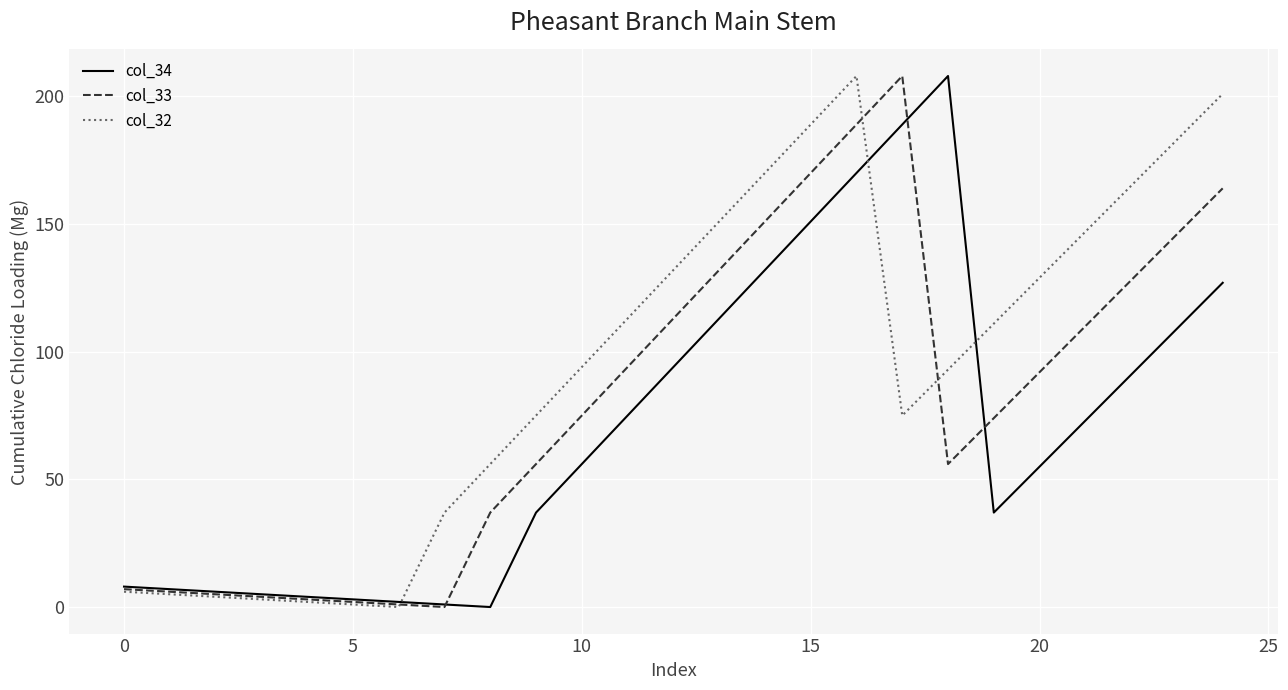

What are all the series names shown in the legend?

col_34, col_33, col_32